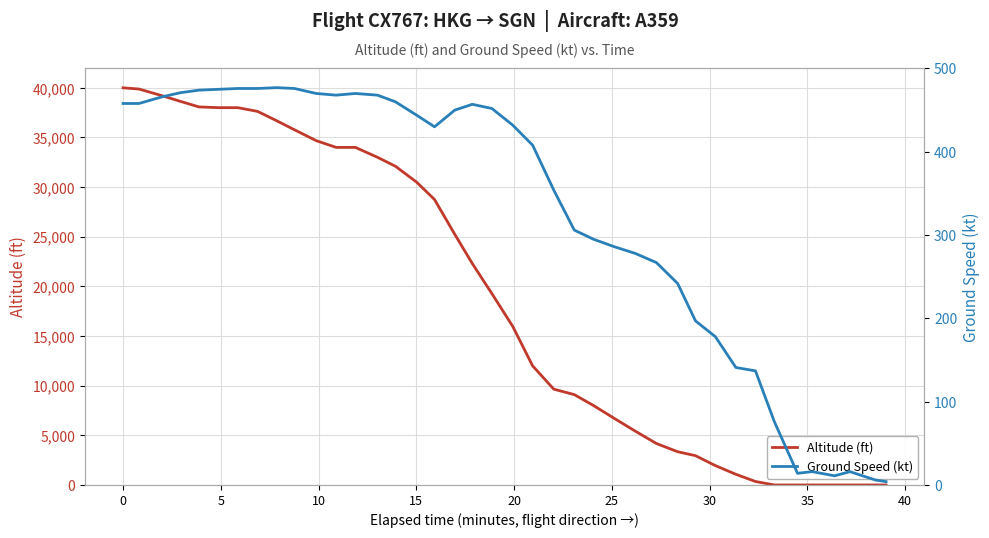

What is the difference between the maximum and second lowest values in the ground_speed series?

471